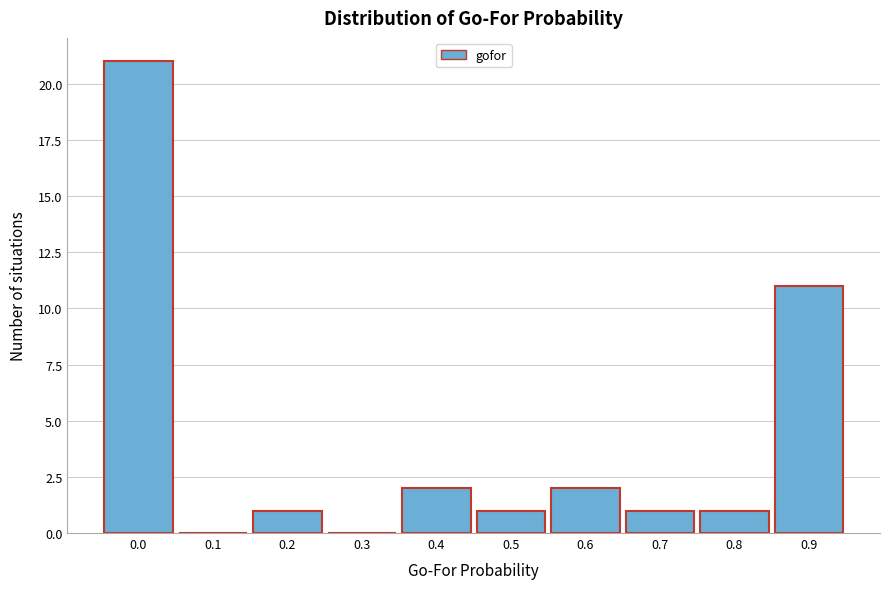

Reading left to right, what are all the values shown in this chart?

0.0=21	0.1=0	0.2=1	0.3=0	0.4=2	0.5=1	0.6=2	0.7=1	0.8=1	0.9=11